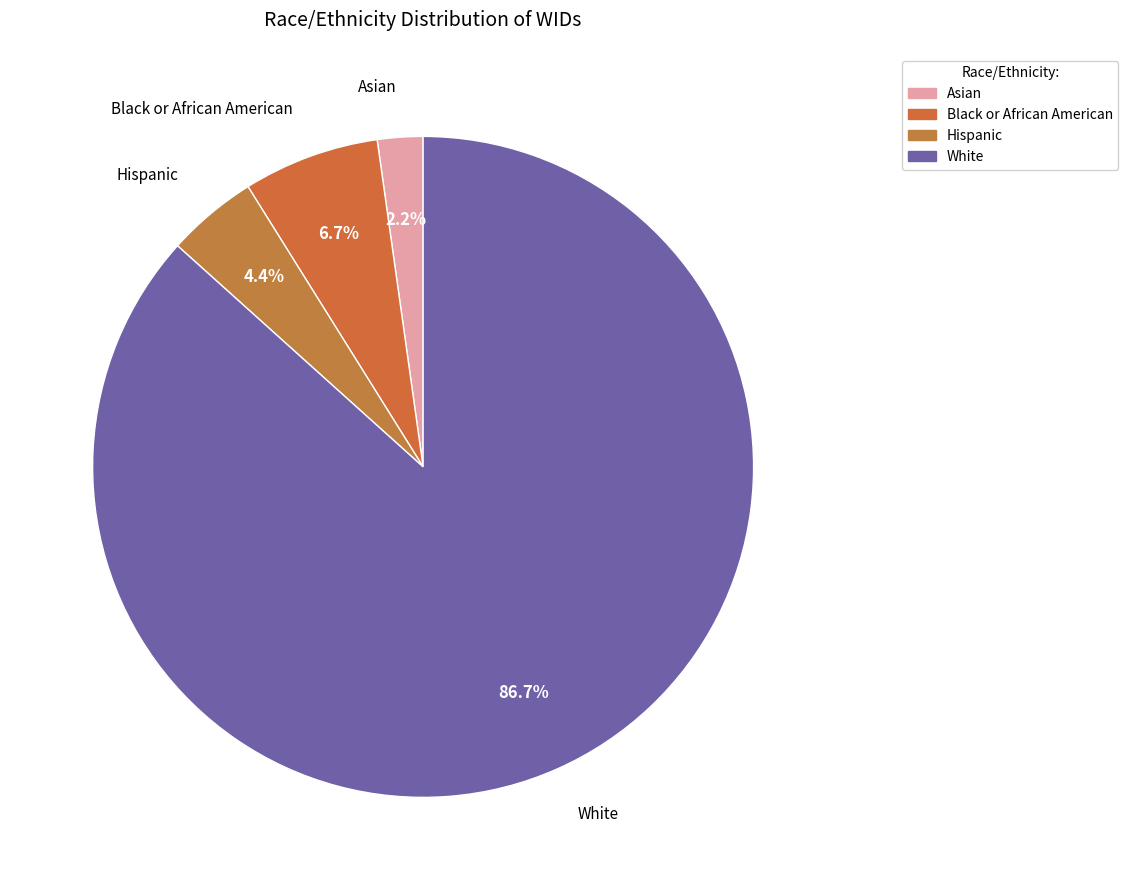

What is the total percentage of White and Asian?

88.9%